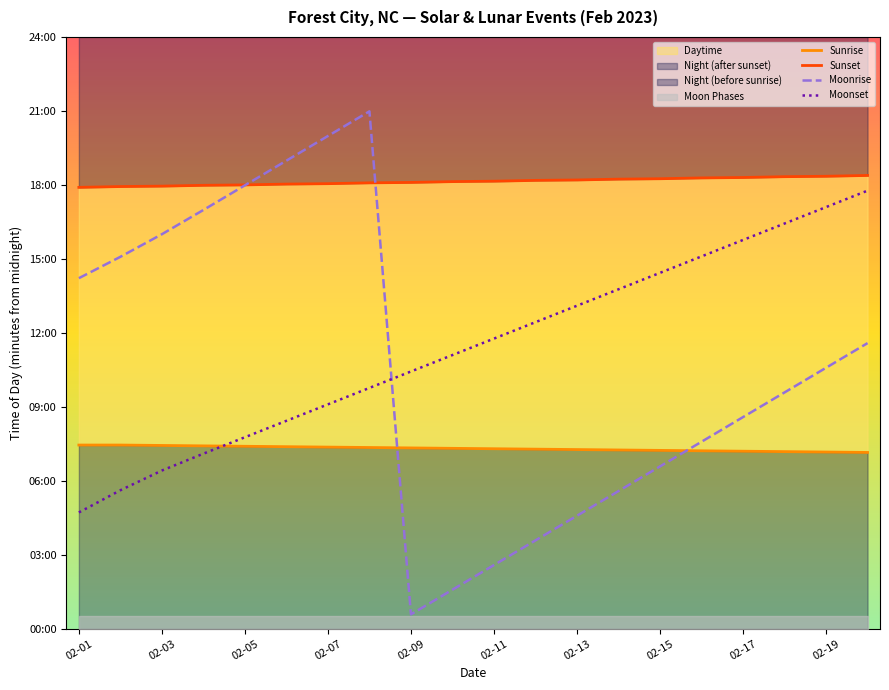

Reading left to right, extract all data points from this chart.

Sunrise: 447	447	446	445	444	443	442	441	440	439	438	437	436	435	434	433	432	431	430	429
Sunset: 1074	1076	1077	1079	1080	1082	1083	1085	1086	1088	1089	1091	1092	1094	1095	1097	1098	1100	1101	1103
Moonrise: 853	905	960	1019	1079	1139	1199	1259	35	95	155	215	275	335	395	455	515	575	635	695
Moonset: 283	337	385	426	466	506	546	586	626	666	706	746	786	826	866	906	946	986	1026	1066